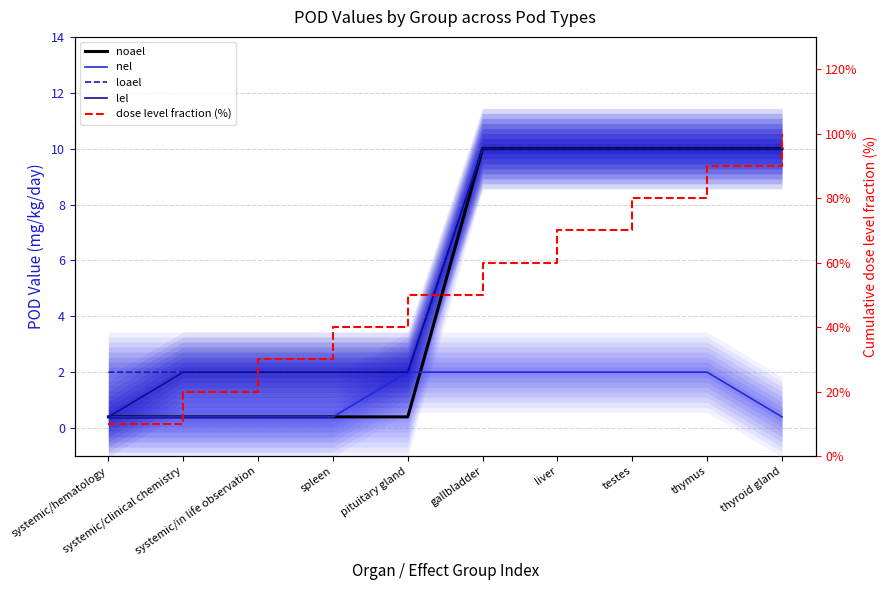

True or false: lel and nel intersect in this chart.

False